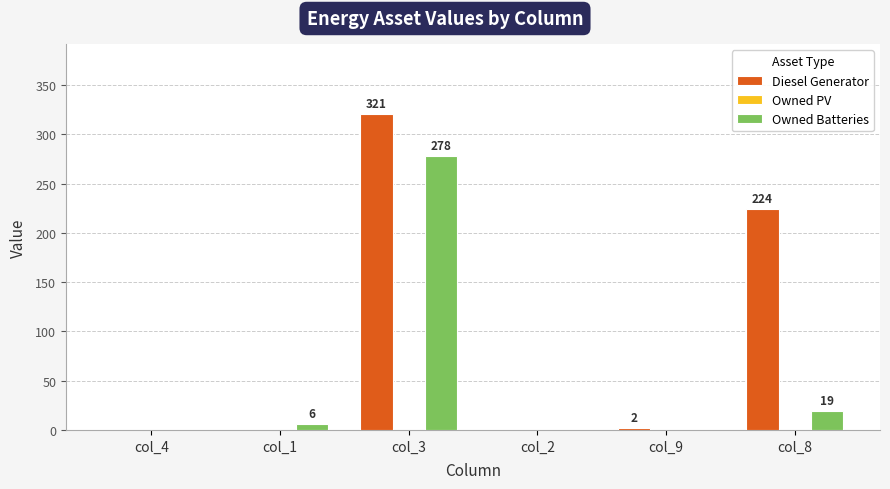

Which series has the largest total across all categories?

Diesel Generator